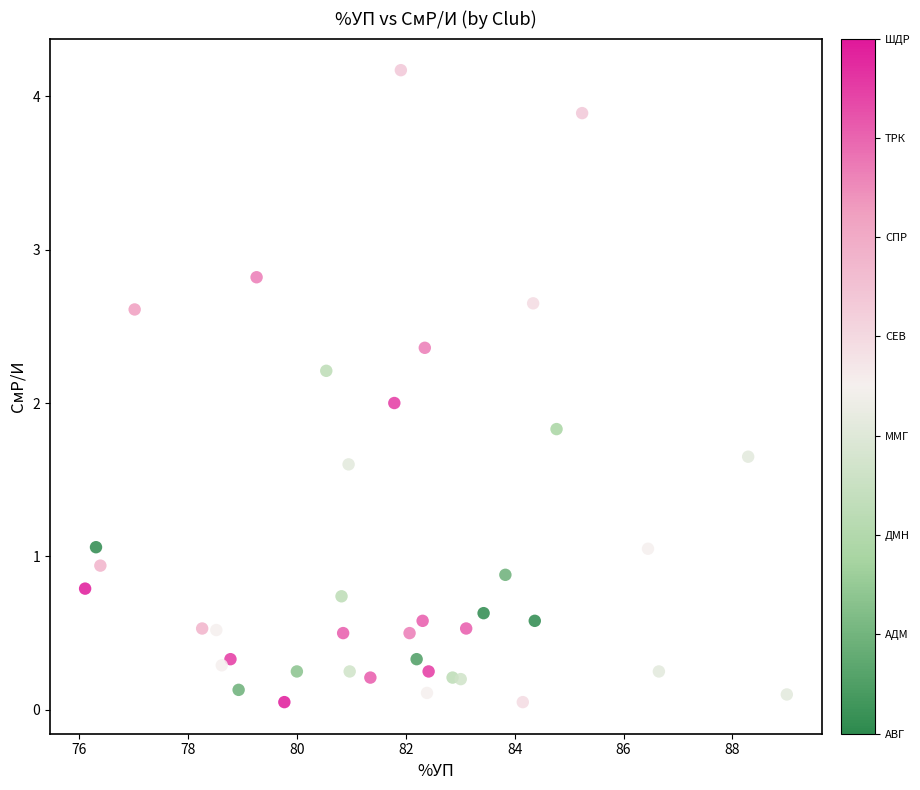

What is the range of X values (max minus min)?

12.9